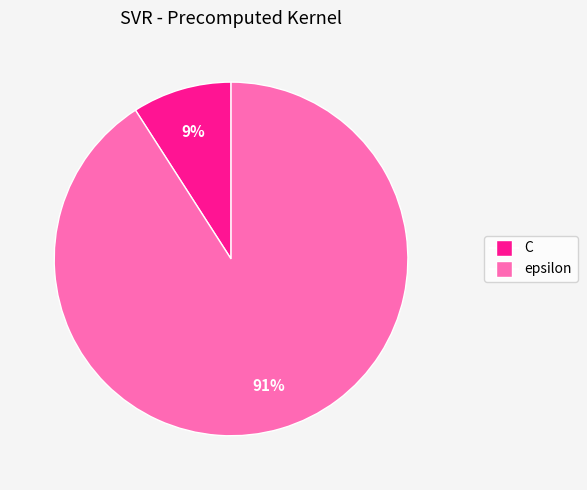

What percentage is the C slice, to the nearest percent?

9%